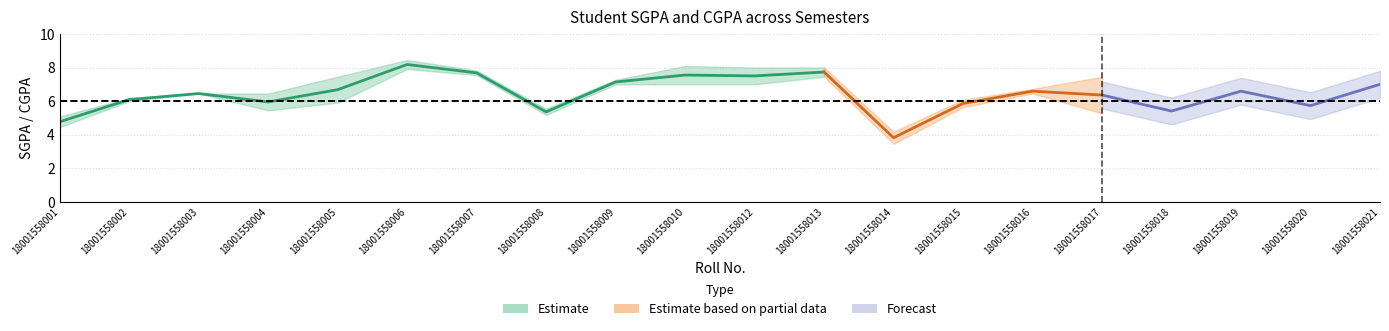

How many interior local peaks does the CGPA series have?

6